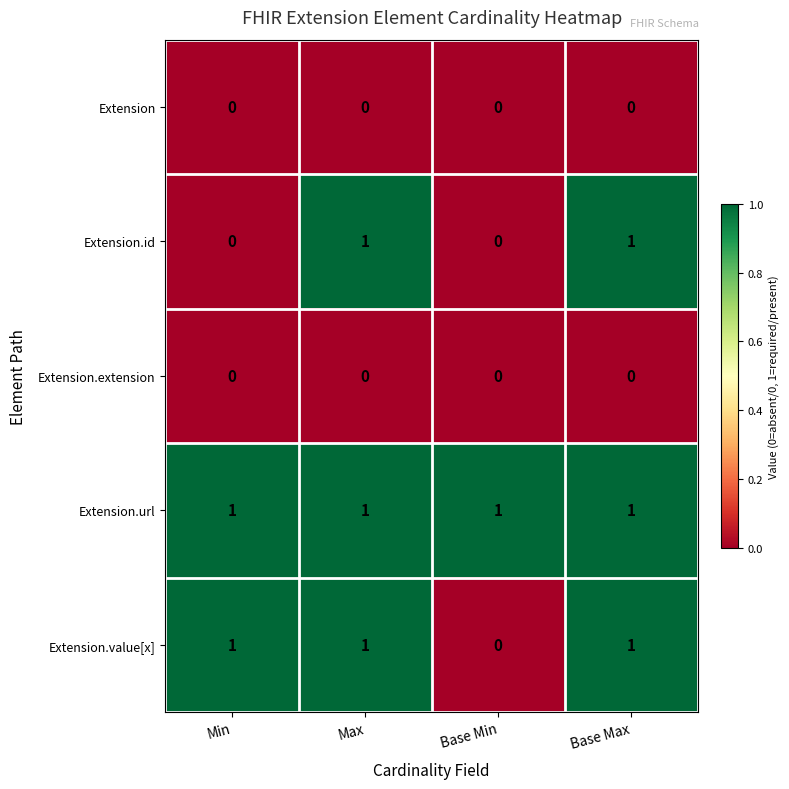

Which category has the lowest value in the Extension.value[x] series?

Base Min